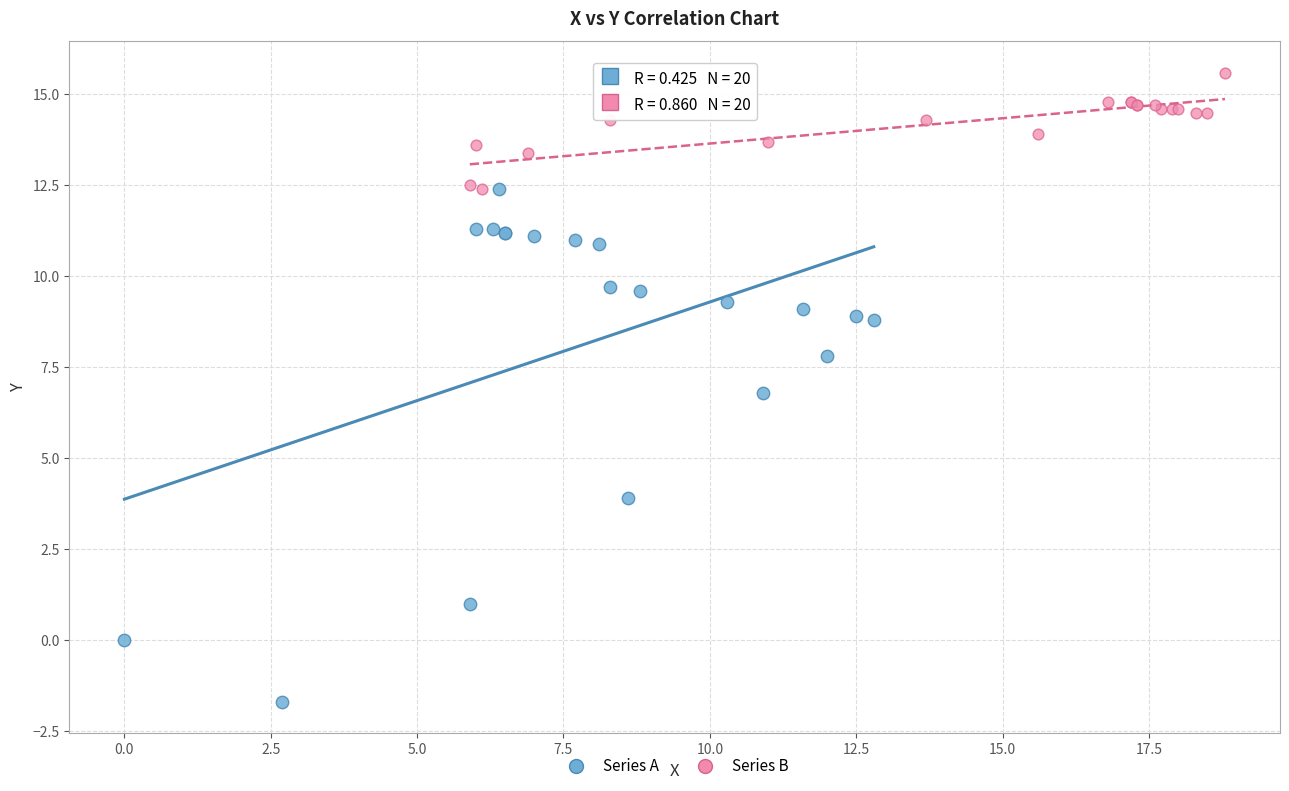

Which series contains the lowest Y value?

Series A